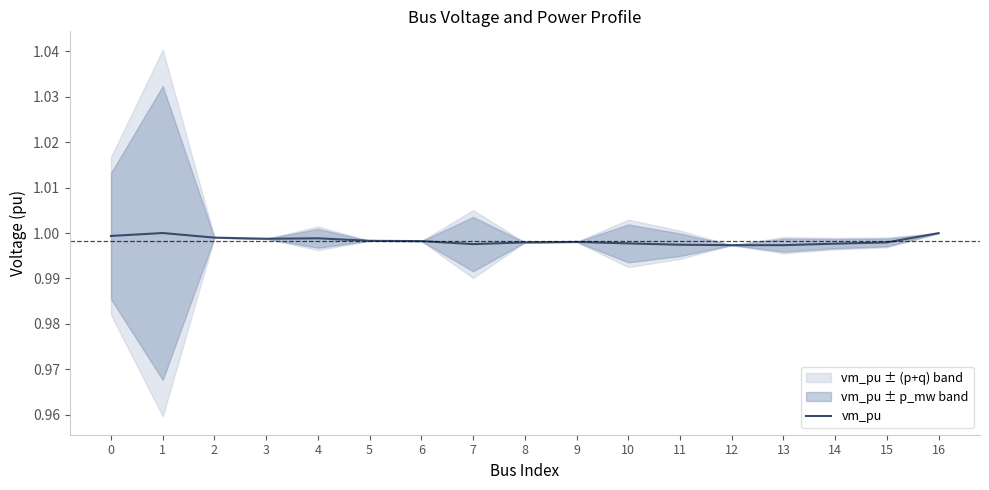

What is the maximum value shown in the chart?

1.0